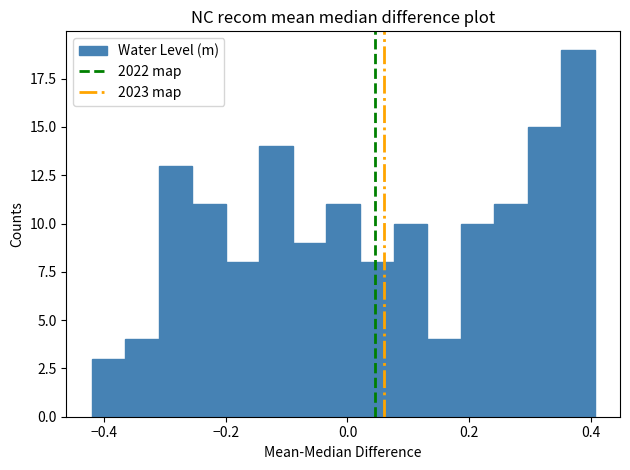

Read against the x-axis, roughly where is the centre of the tallest bar?

0.38